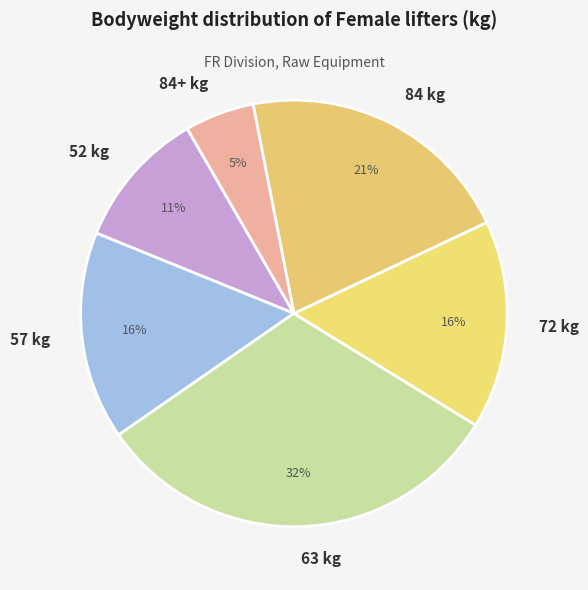

To the nearest percent, what is the average slice percentage?

17%